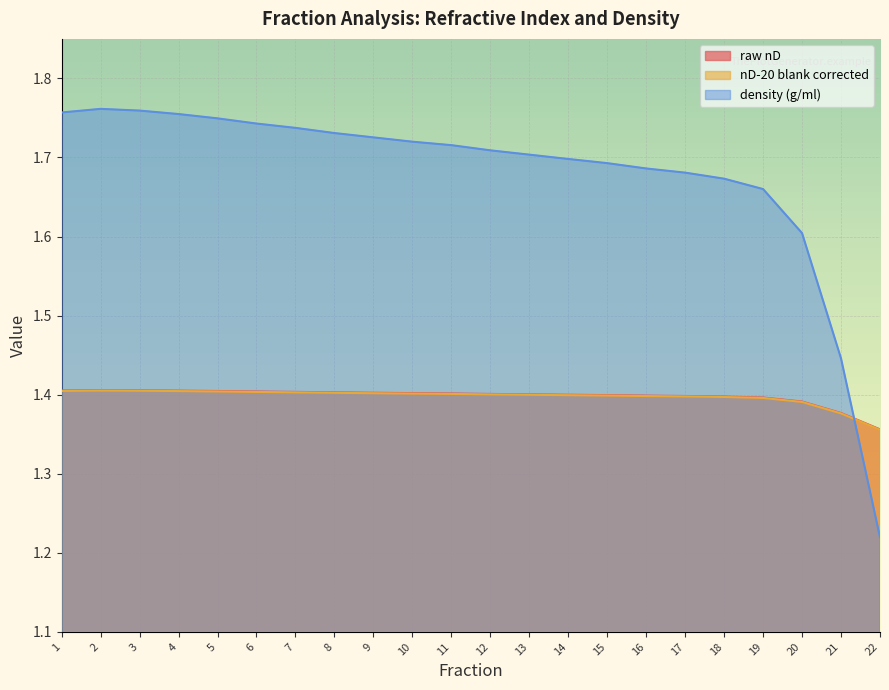

Which series has the largest range (max minus min)?

density (g/ml)